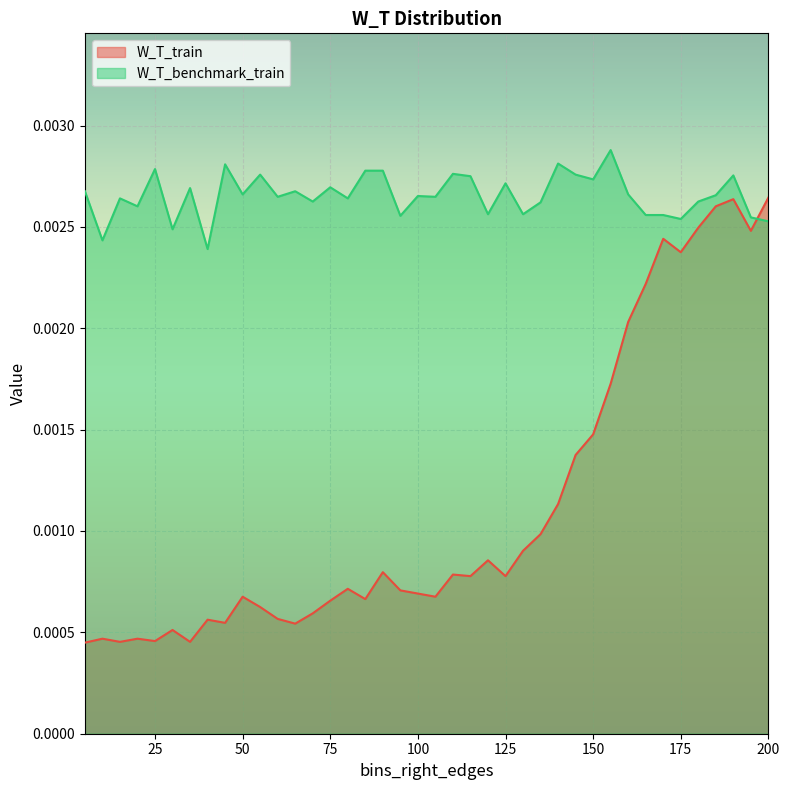

Does the chart display data point markers on the line(s)?

No